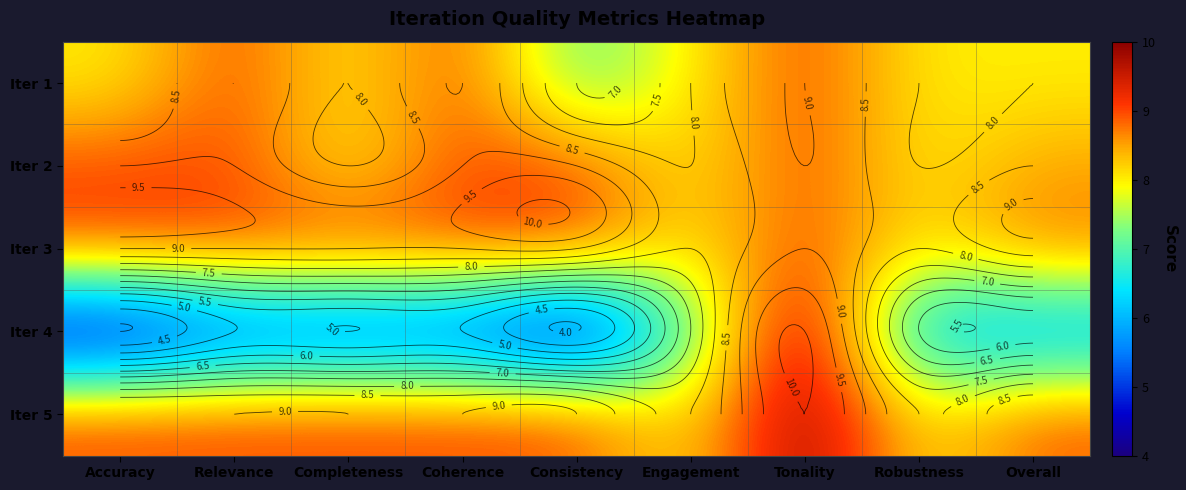

What is the average value of the Iter 1 series?

8.2